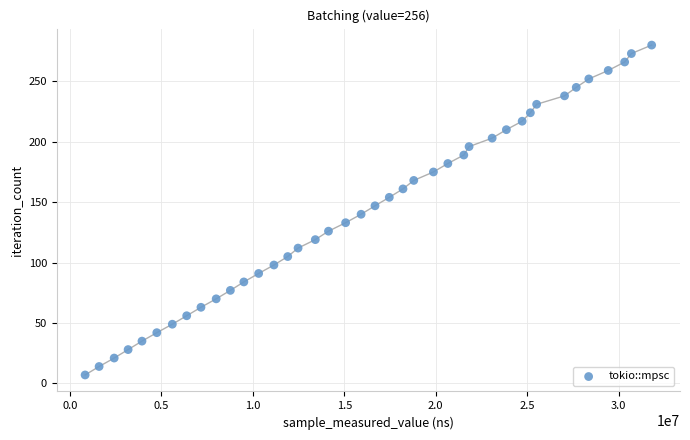

What is the range of Y values (max minus min)?

273